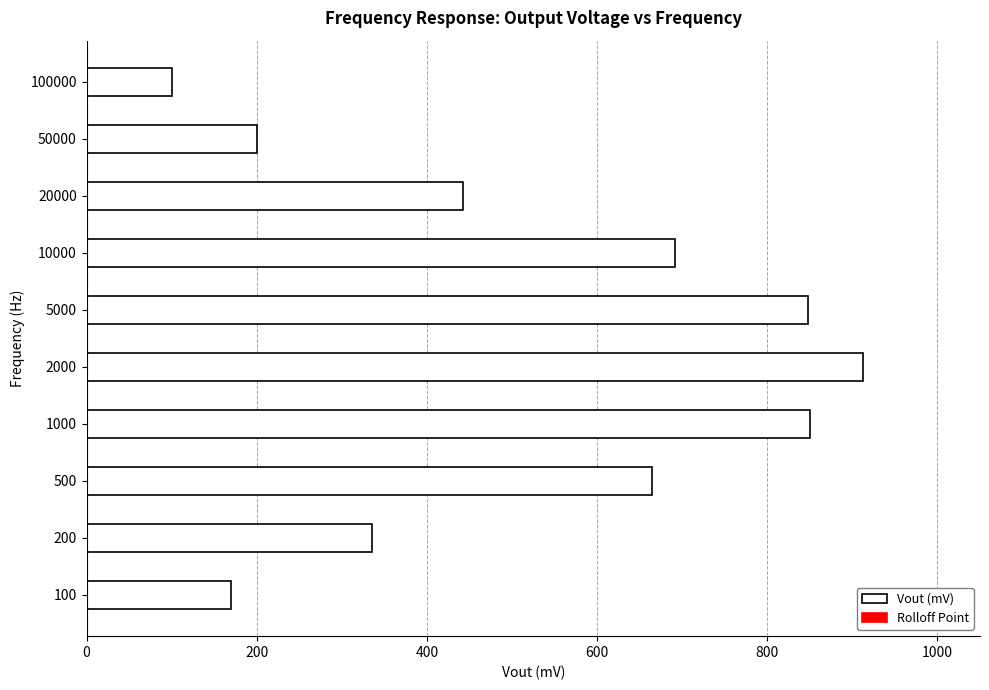

What is the ratio of the value at 20000 to the value at 50000?

2.2